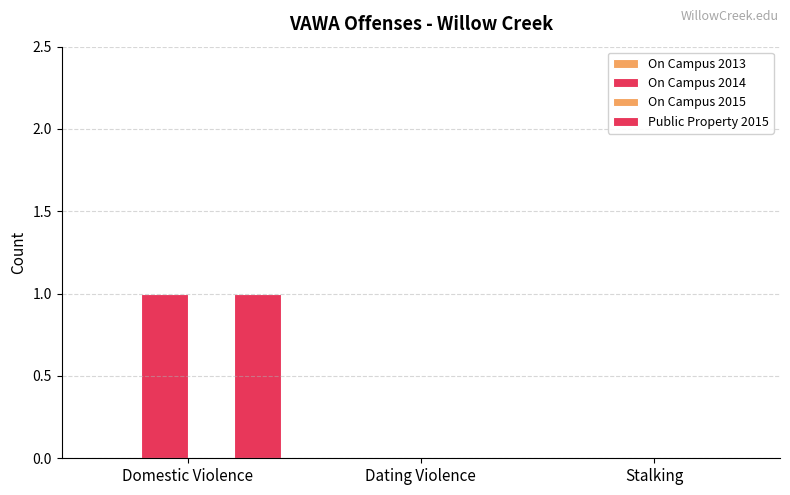

Which series has the largest total across all categories?

On Campus 2014